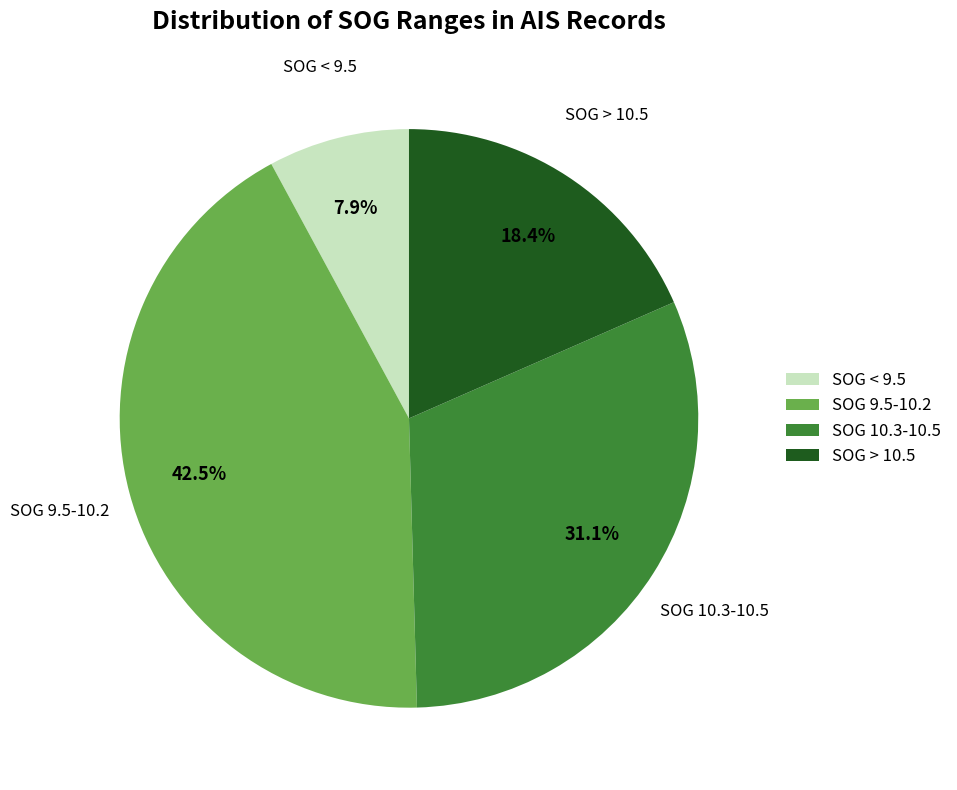

Approximately how many times larger is the value at SOG 10.3-10.5 compared to SOG < 9.5?

3.9